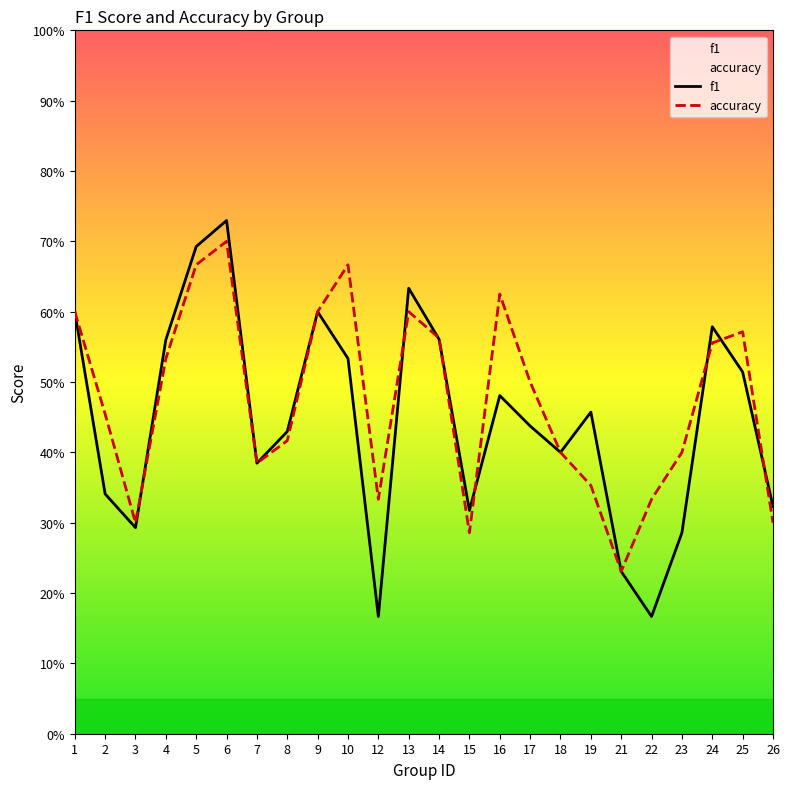

What is the total value across all series at 1?

1.2